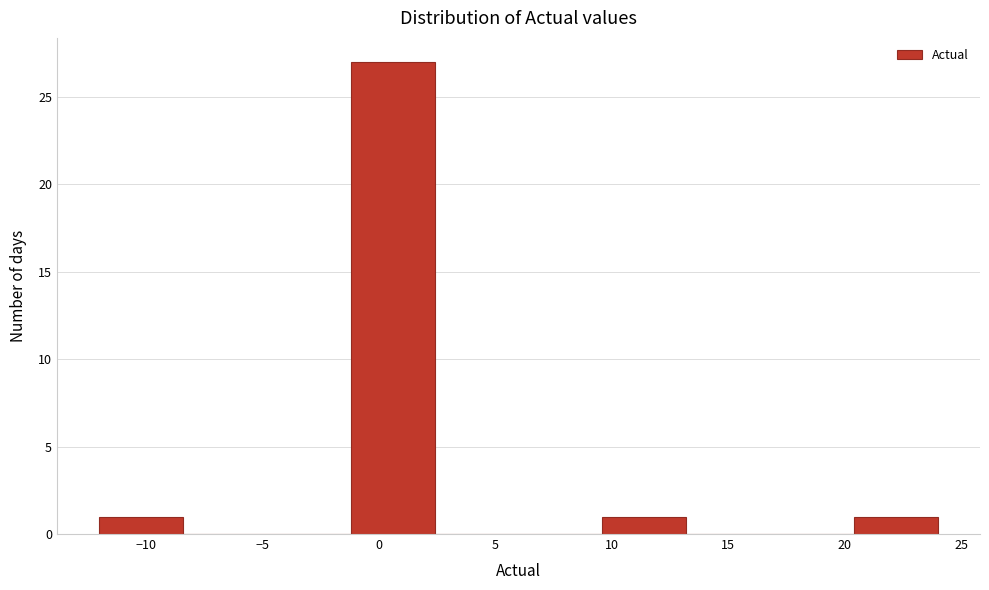

Reading left to right, list every bar in this chart as the range it spans on the x-axis followed by its height. Neither the bar edges nor the heights are printed on the chart, so give them approximately, as read against the axes.

-12.0 to -8.4: 1
-8.4 to -4.8: 0
-4.8 to -1.2: 0
-1.2 to 2.4: 27
2.4 to 6.0: 0
6.0 to 9.6: 0
9.6 to 13.2: 1
13.2 to 16.8: 0
16.8 to 20.4: 0
20.4 to 24.0: 1